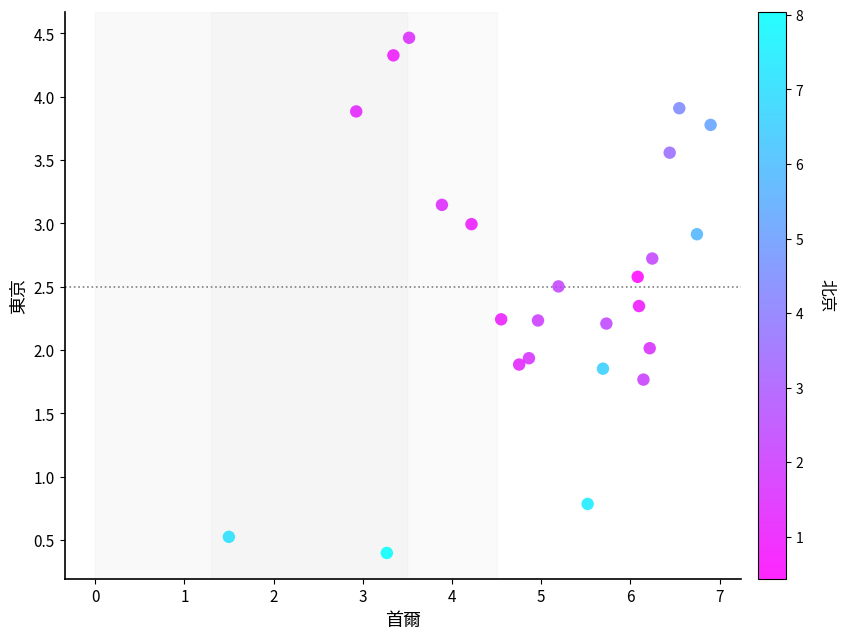

What is the range of X values (max minus min)?

5.4